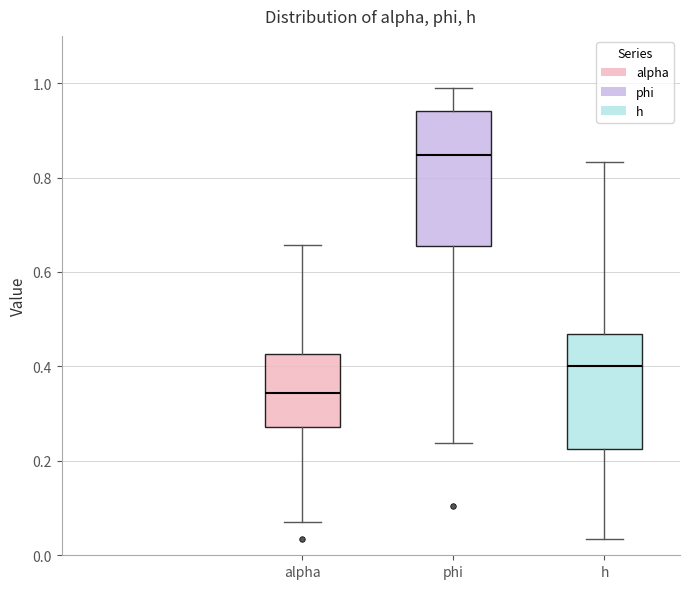

Reading left to right, read every box against the y-axis: the position of its median line, the range the box covers, and the ends of its whiskers. The values are not printed on the chart, so give them approximately, as read against the axis.

alpha: median 0.34, box 0.28 to 0.42, whiskers 0.08 to 0.66
phi: median 0.84, box 0.66 to 0.94, whiskers 0.24 to 1.00
h: median 0.40, box 0.22 to 0.46, whiskers 0.04 to 0.84